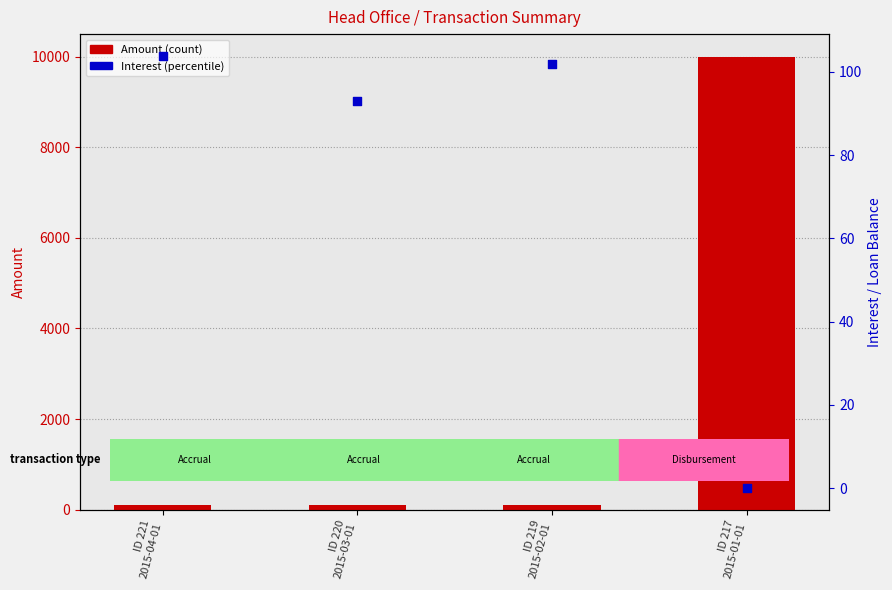

Which series contains the highest Y value?

Amount